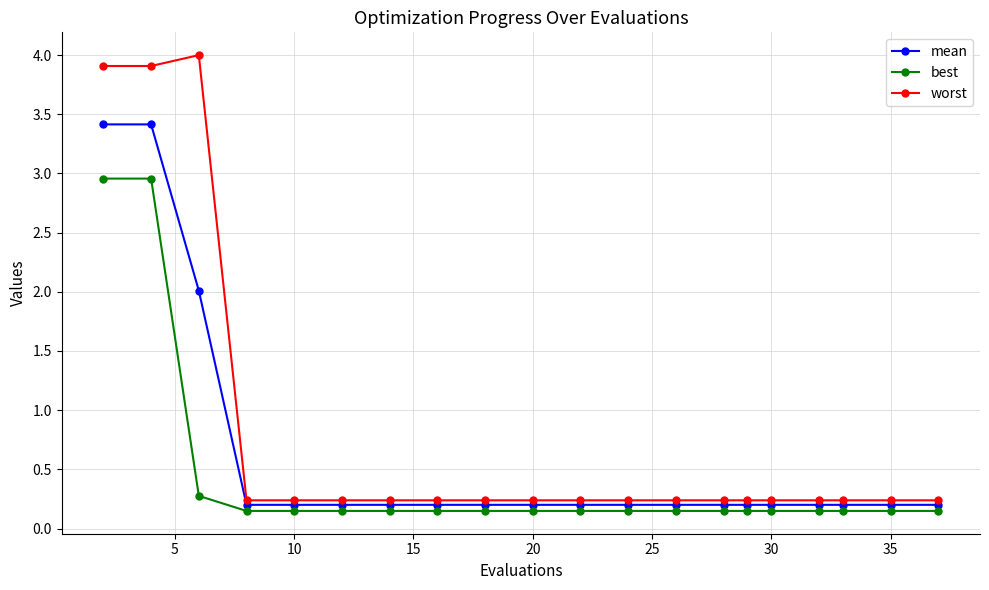

What is the highest value of the mean series?

3.4